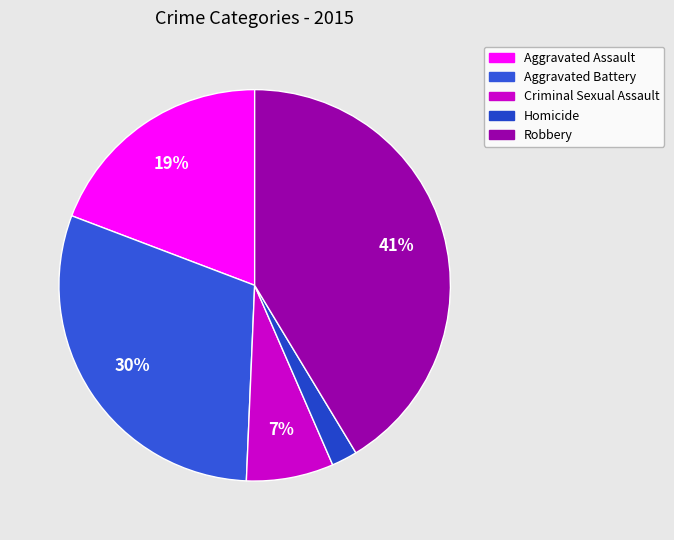

To the nearest percent, what is the difference between the largest and smallest slice percentages?

39%